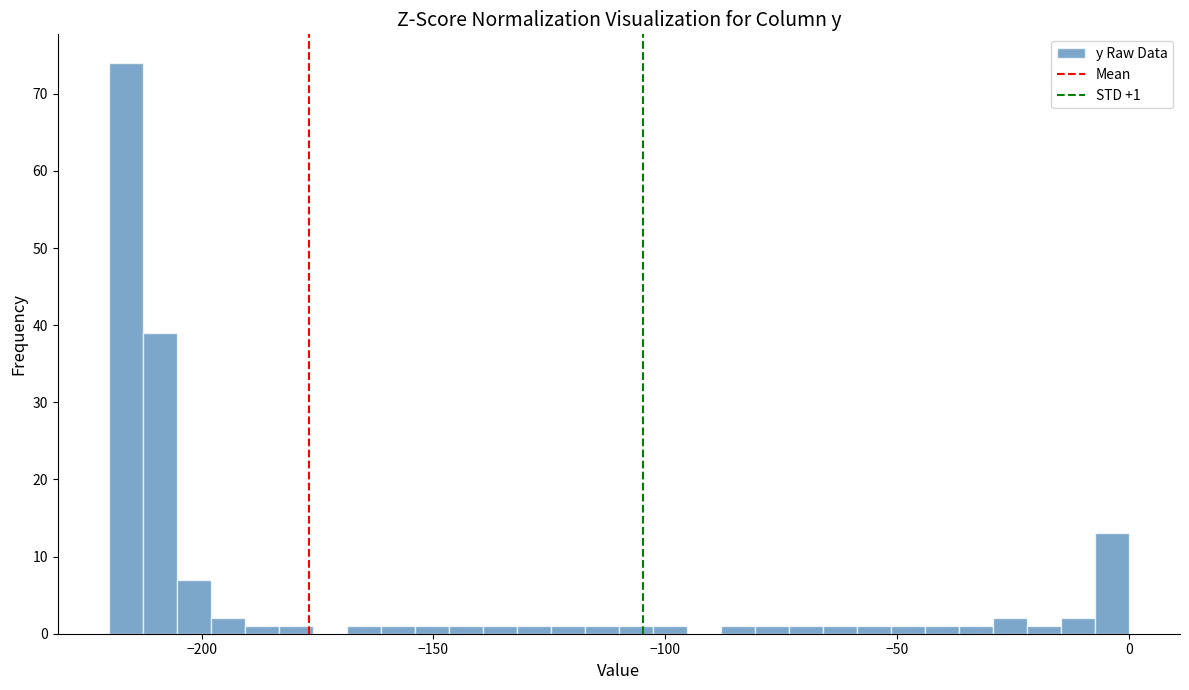

Read against the x-axis, roughly where is the centre of the tallest bar?

-215